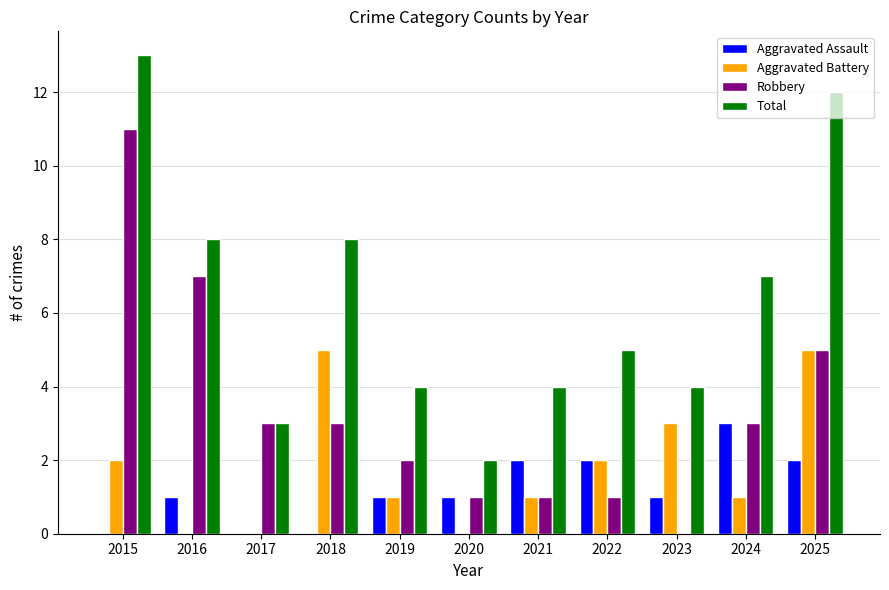

Count the Aggravated Assault values in the range 0 to 2.

10